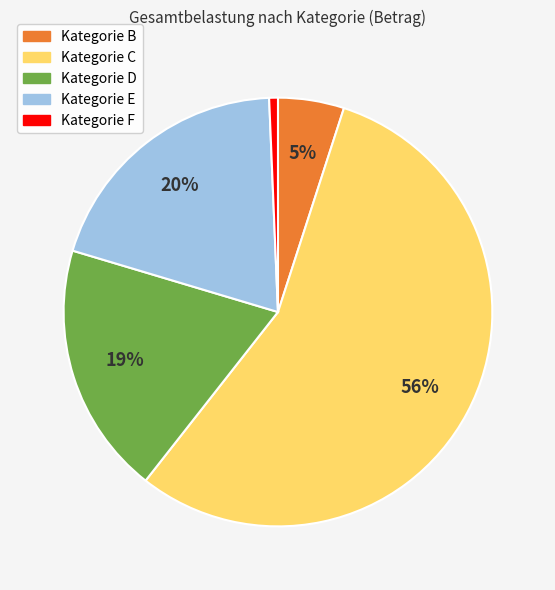

Is there any slice that represents more than half of the pie?

Yes